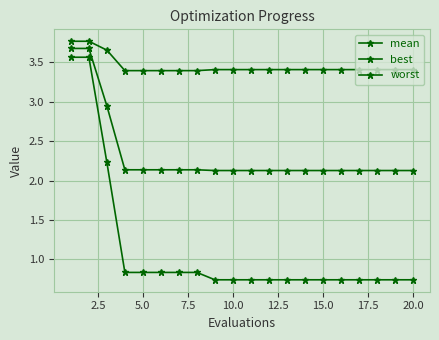

How many lines are shown in the chart?

3